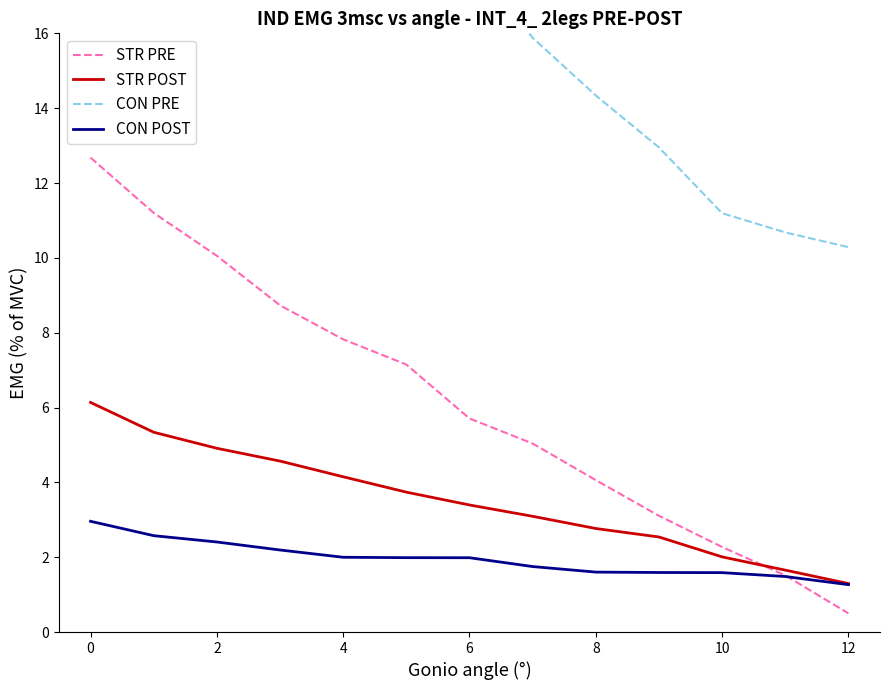

Reading left to right, list all the values displayed in this chart.

STR PRE: 12.7	11.2	10.1	8.7	7.8	7.1	5.7	5.0	4.1	3.1	2.3	1.5	0.5
STR POST: 6.1	5.3	4.9	4.6	4.1	3.7	3.4	3.1	2.8	2.5	2.0	1.7	1.3
CON PRE: 26.5	24.7	22.4	21.2	19.3	18.4	18.0	15.9	14.3	13.0	11.2	10.7	10.3
CON POST: 3.0	2.6	2.4	2.2	2.0	2.0	2.0	1.7	1.6	1.6	1.6	1.5	1.3